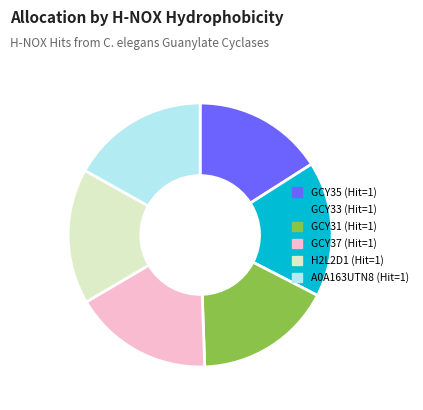

Is there a majority slice in this chart?

No